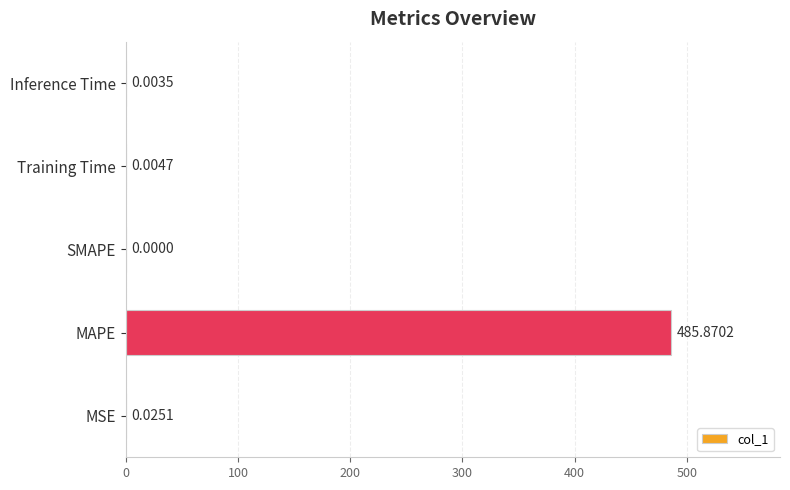

Which label corresponds to the largest value in the chart?

MAPE